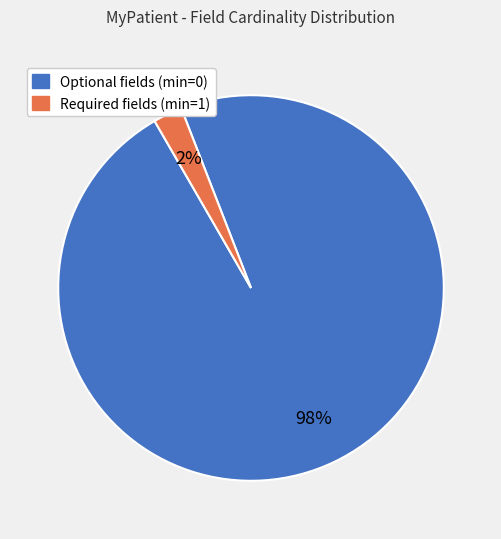

What is the largest slice in the pie chart?

Optional fields (min=0)